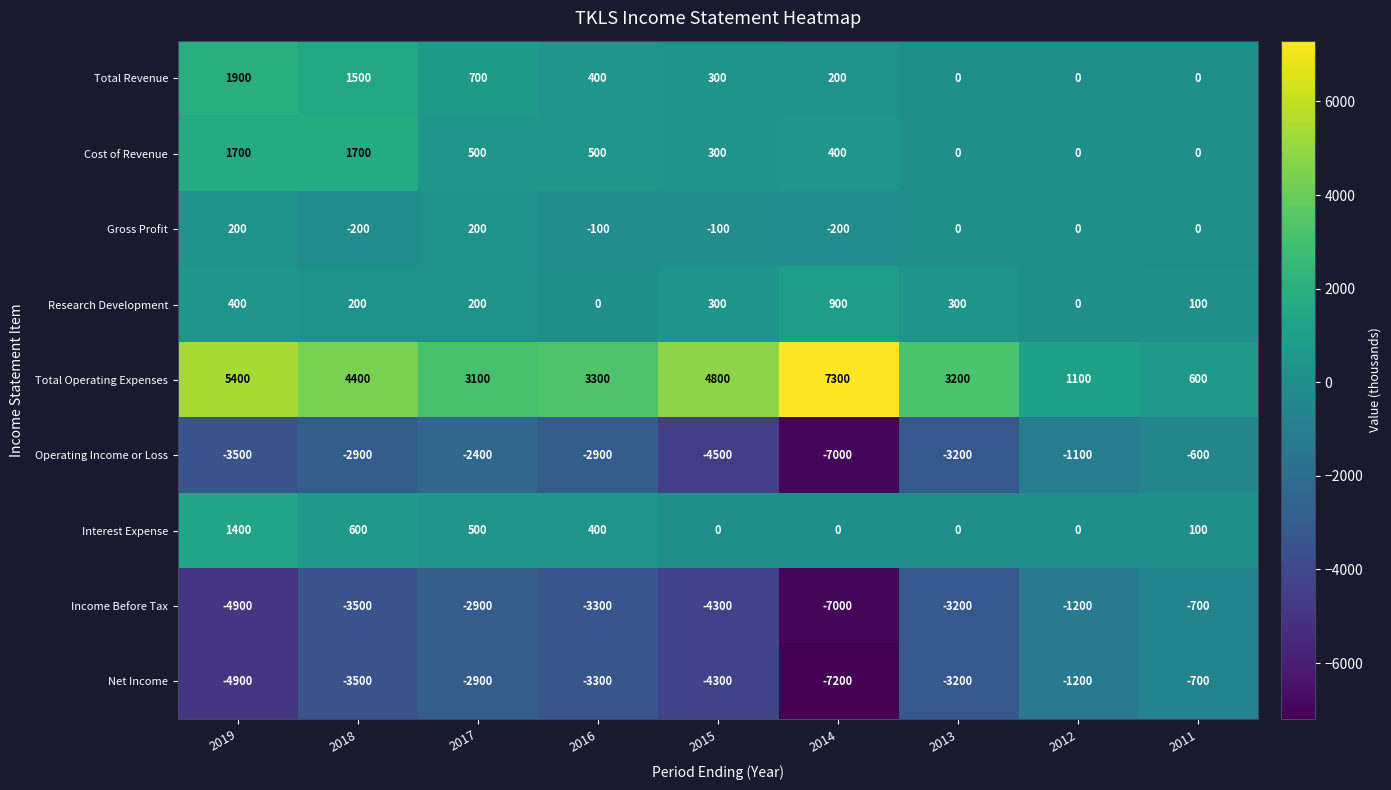

Is it true that Total Operating Expenses equals 1463 at 2016?

False